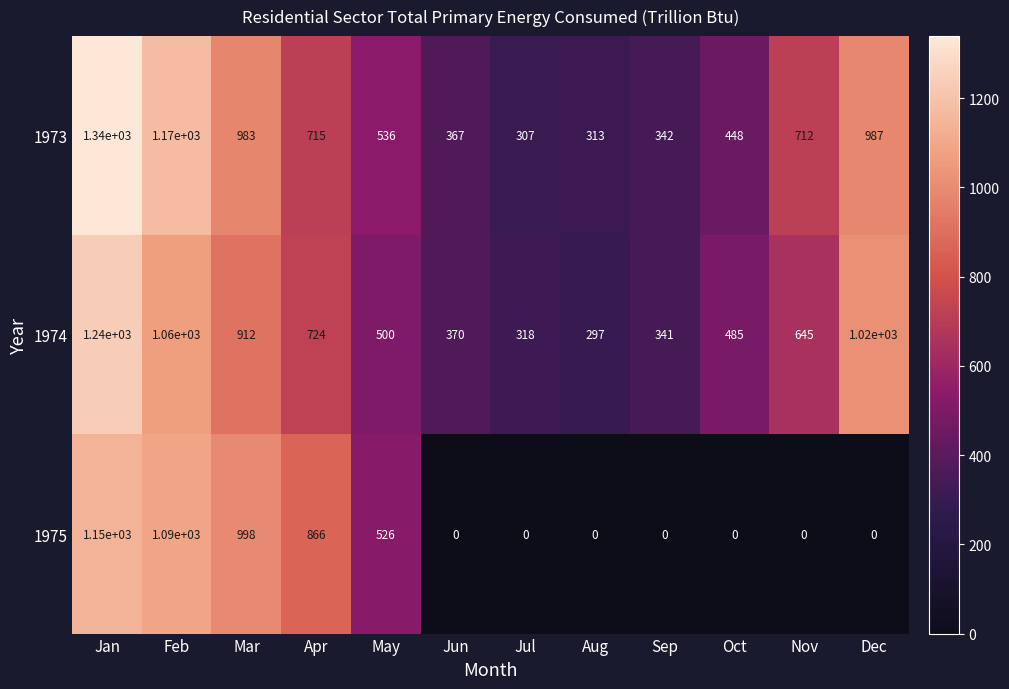

Is it true that 1975 equals -666 at Jun?

False